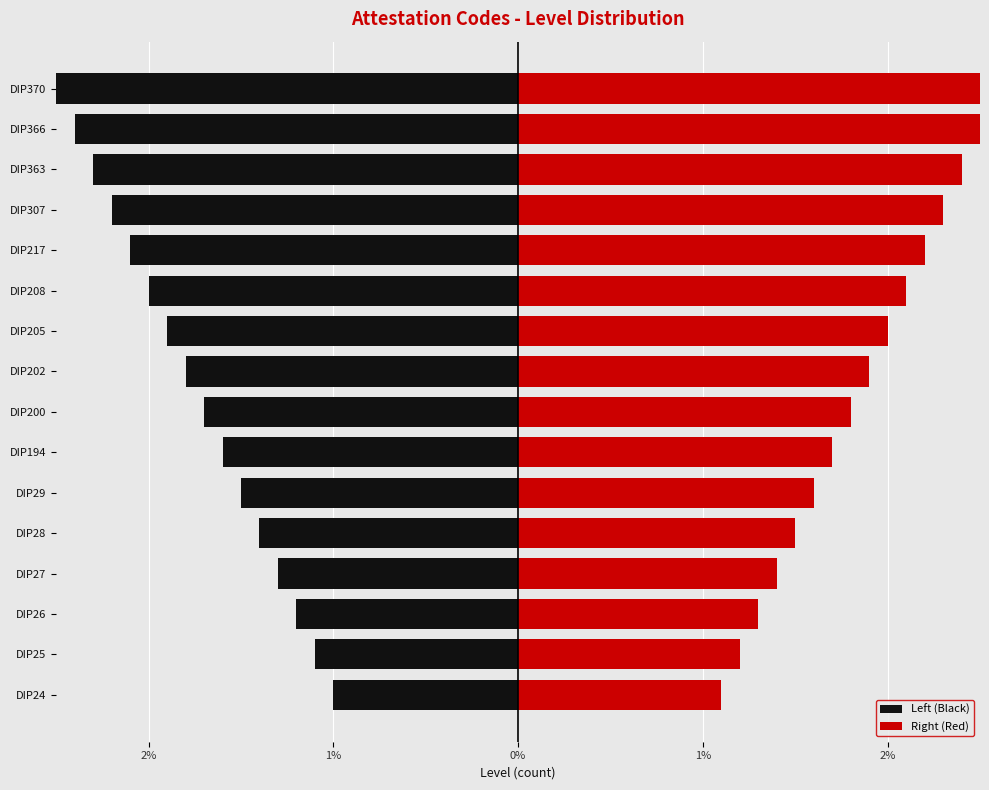

How many bars are there in total?

32